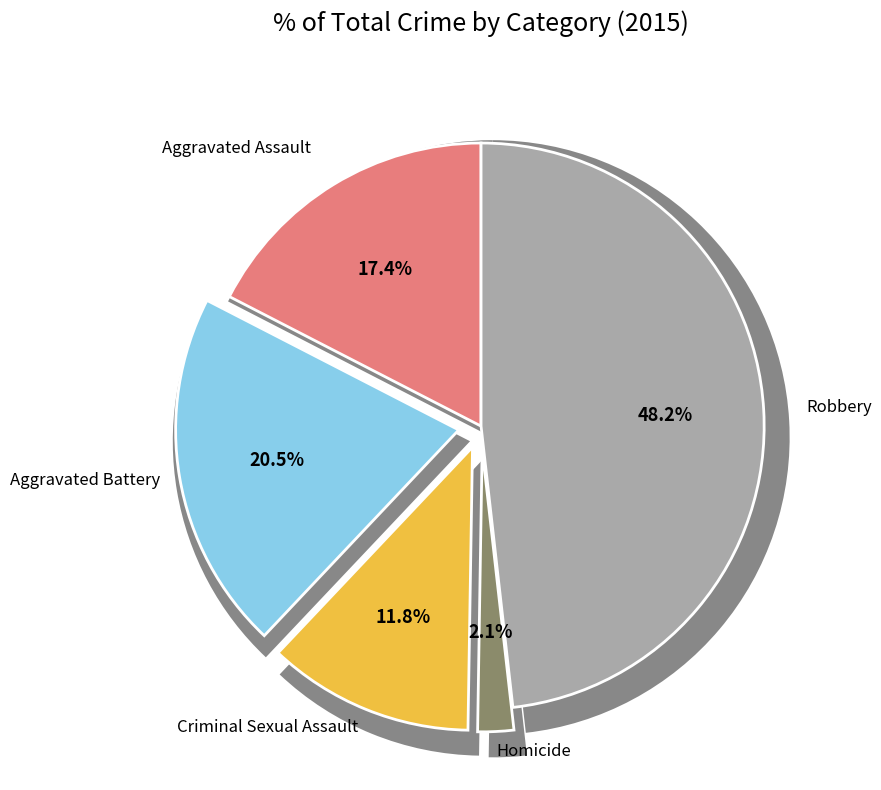

What is the smallest slice in the pie chart?

Homicide